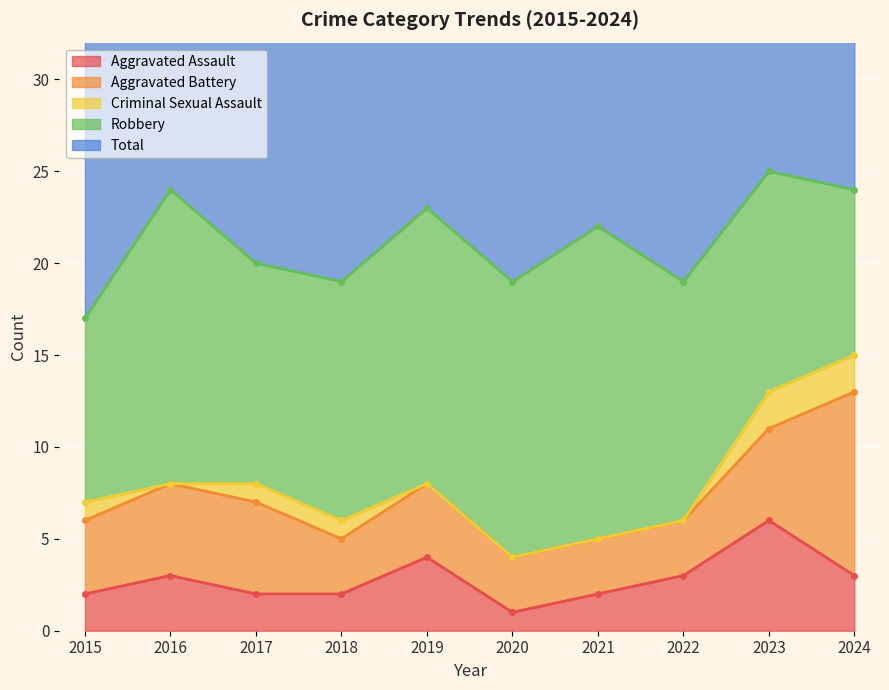

Between 2018 and 2022, which series saw the biggest shift?

Aggravated Assault (line)